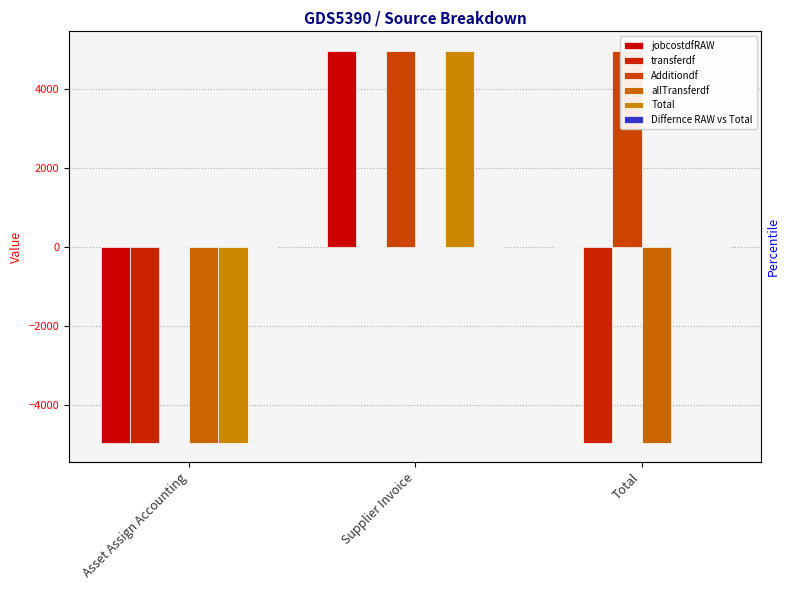

How many values in the jobcostdfRAW series exceed 0?

1